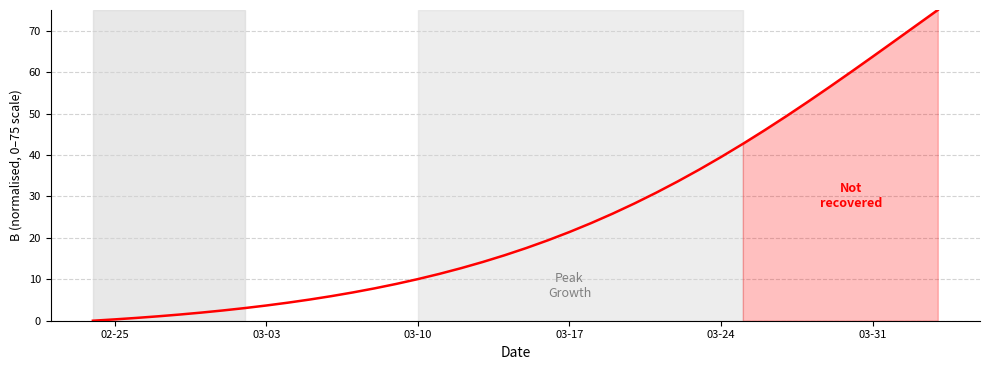

What is the greatest value displayed?

75.0